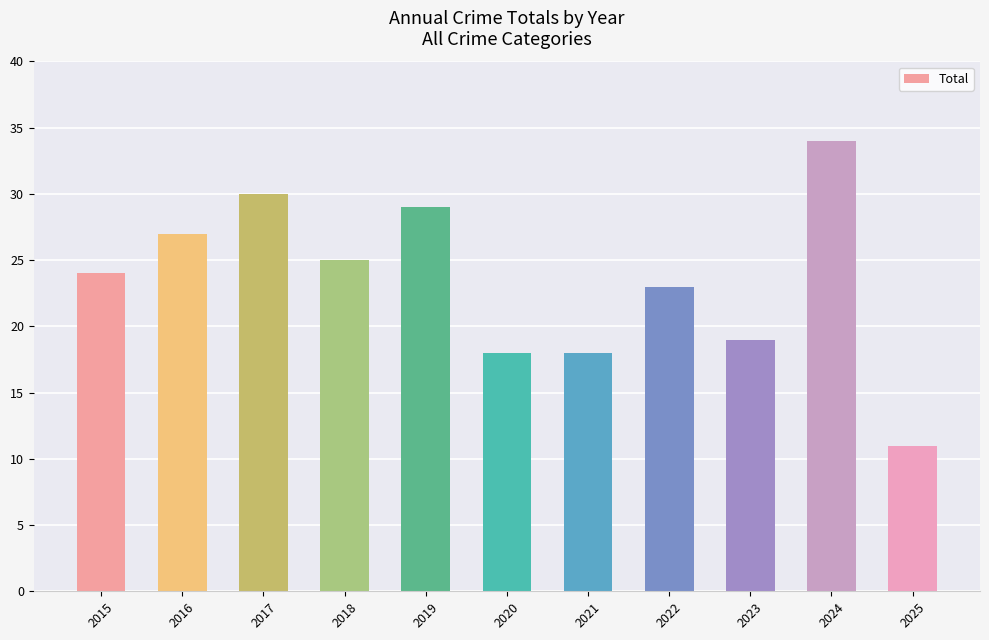

What is the change in value from 2019 to 2024?

+5